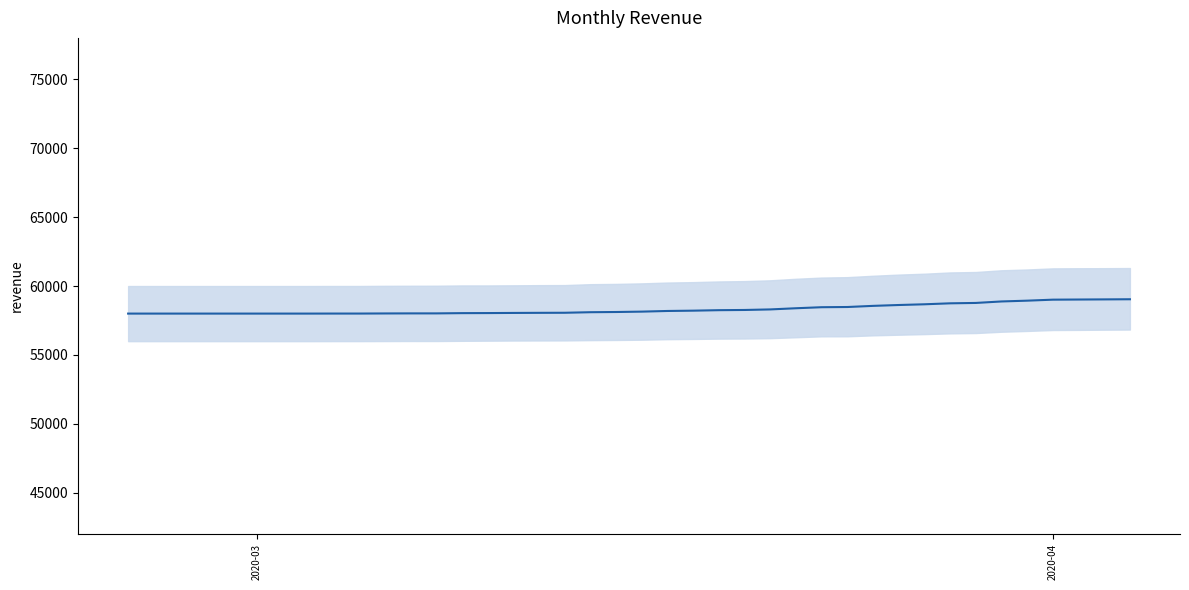

What is the difference between the second highest and minimum values?

1030.0